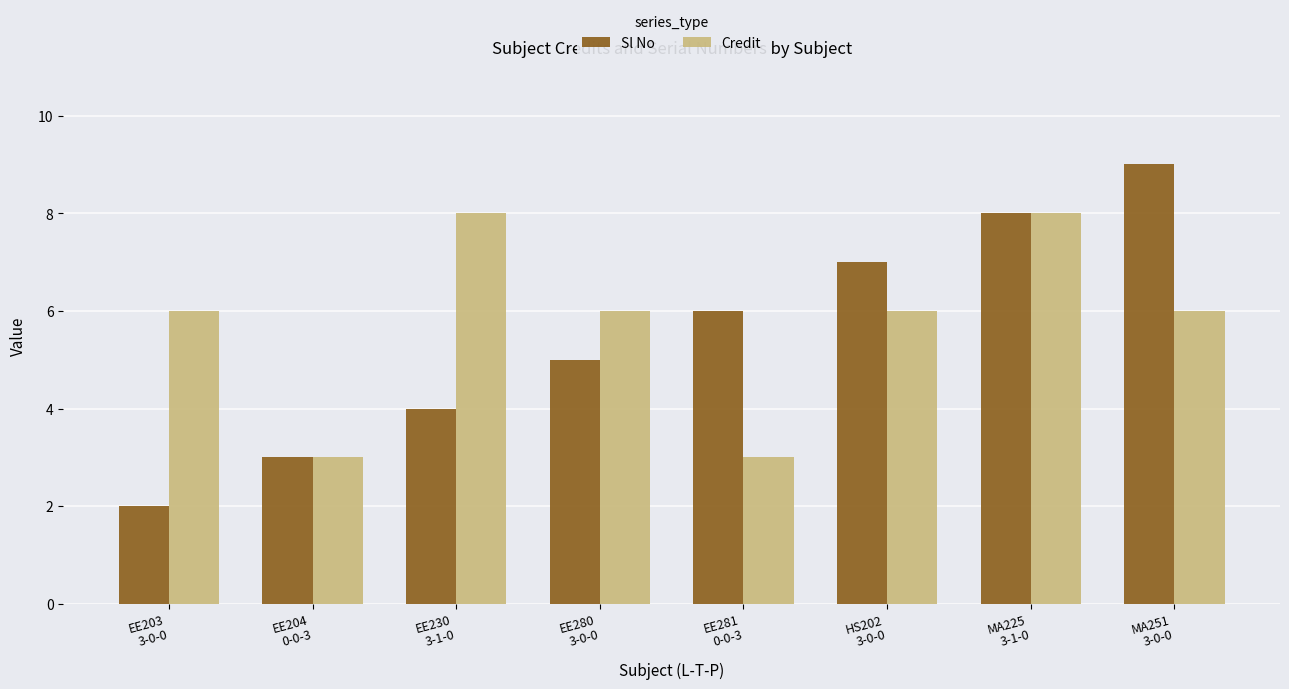

How many data points does each series have?

8